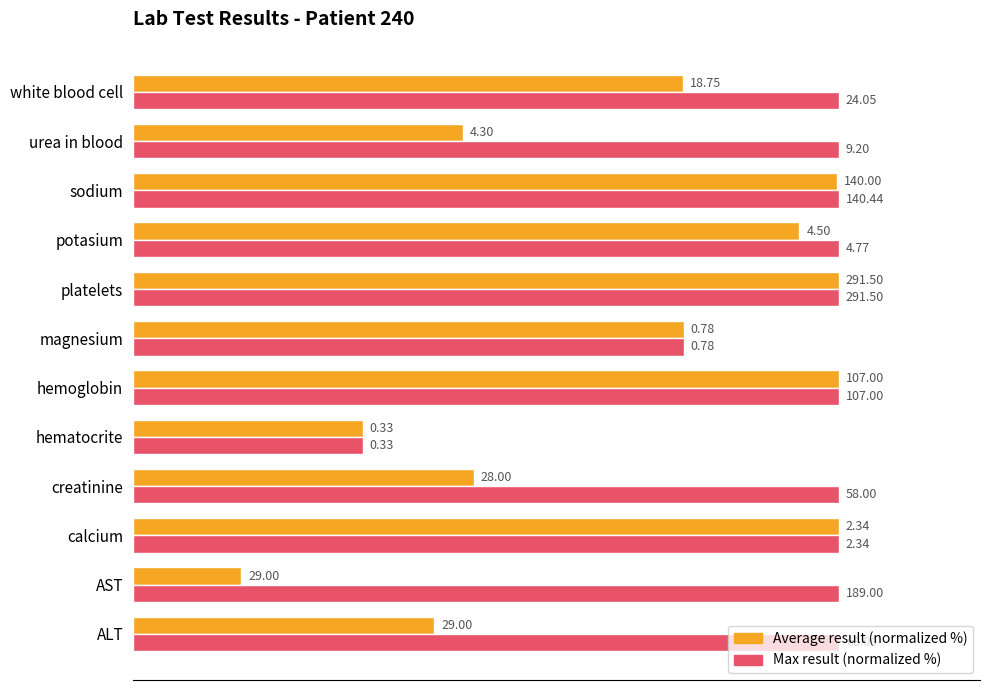

What are all the series names shown in the legend?

Average result (normalized %), Max result (normalized %)